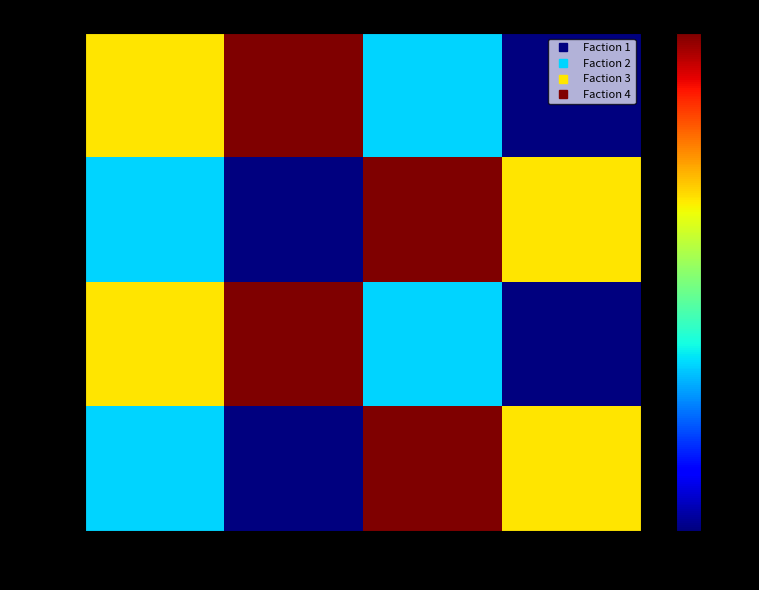

What is the minimum value shown in the chart?

1